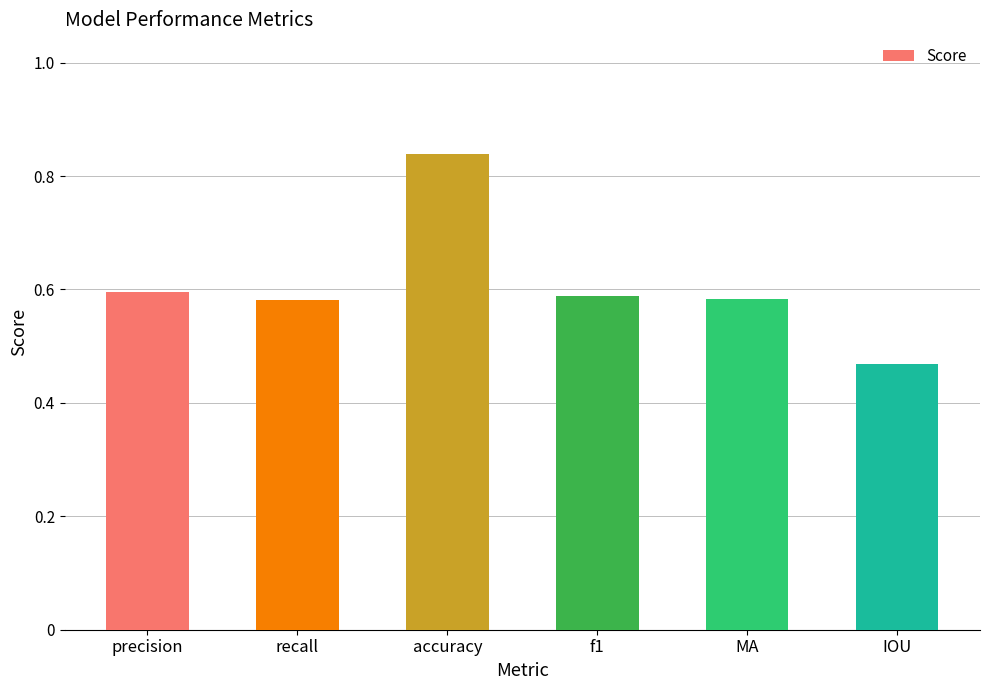

Count the values in the range 0 to 1.

6